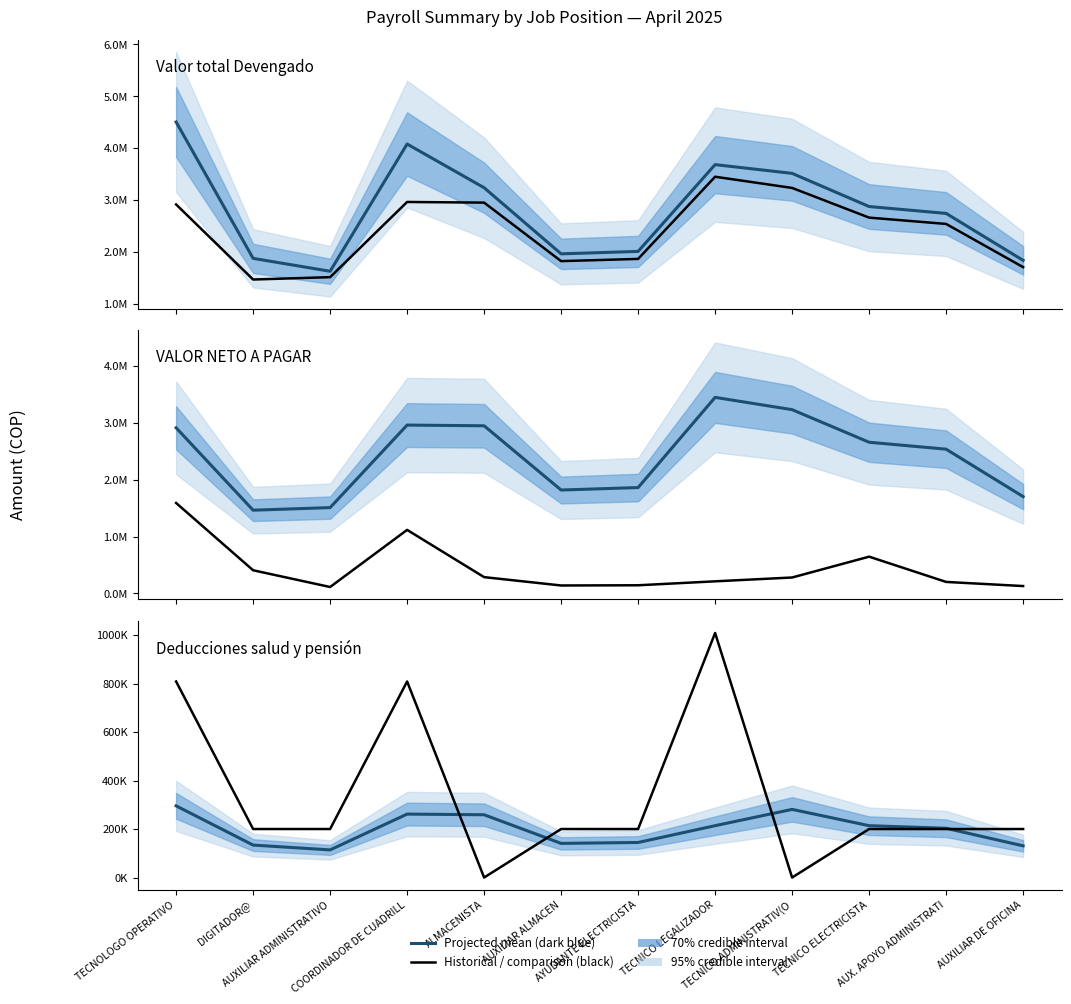

Which series changed the most between AUXILIAR ADMINISTRATIVO and TECNICO ADMINISTRATIV(O?

Valor total Devengado